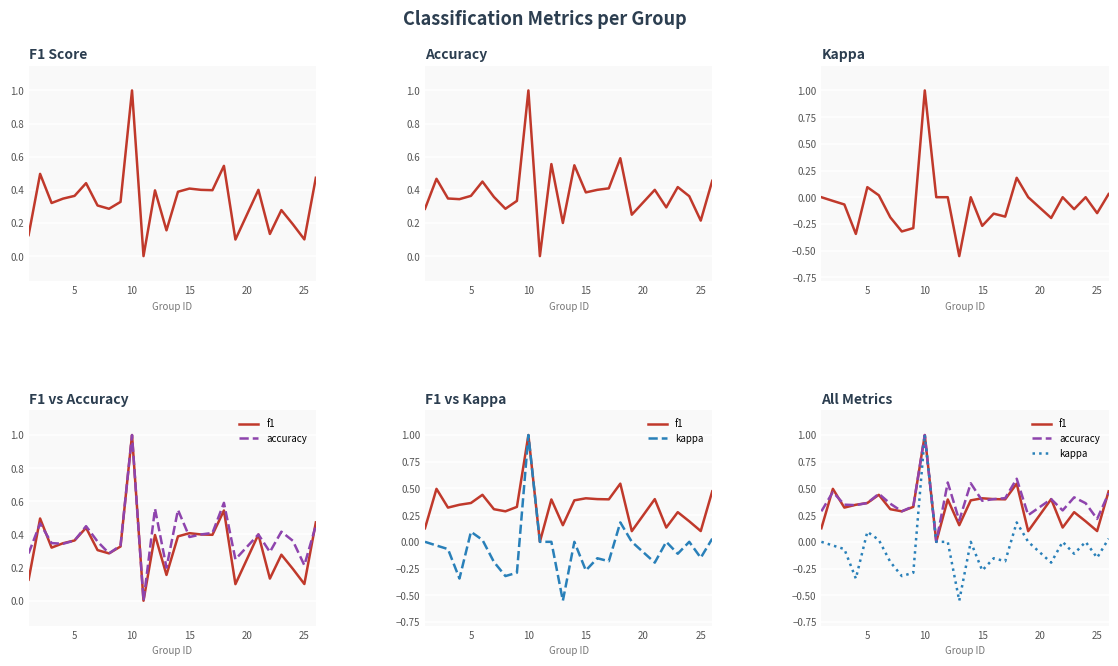

What is the highest value of the f1 series?

1.0